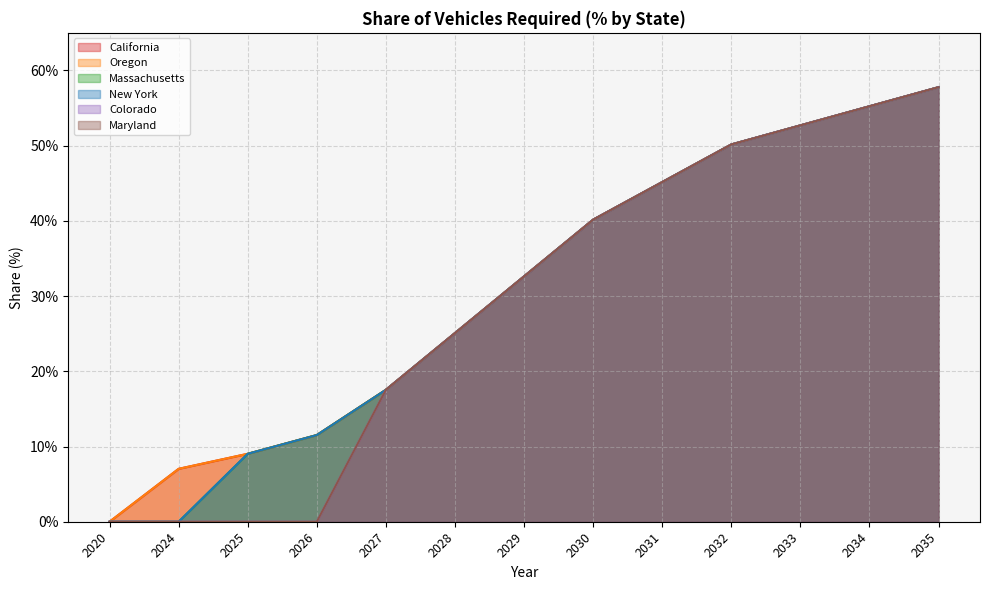

What is the approximate value of Maryland at 2032?

0.5